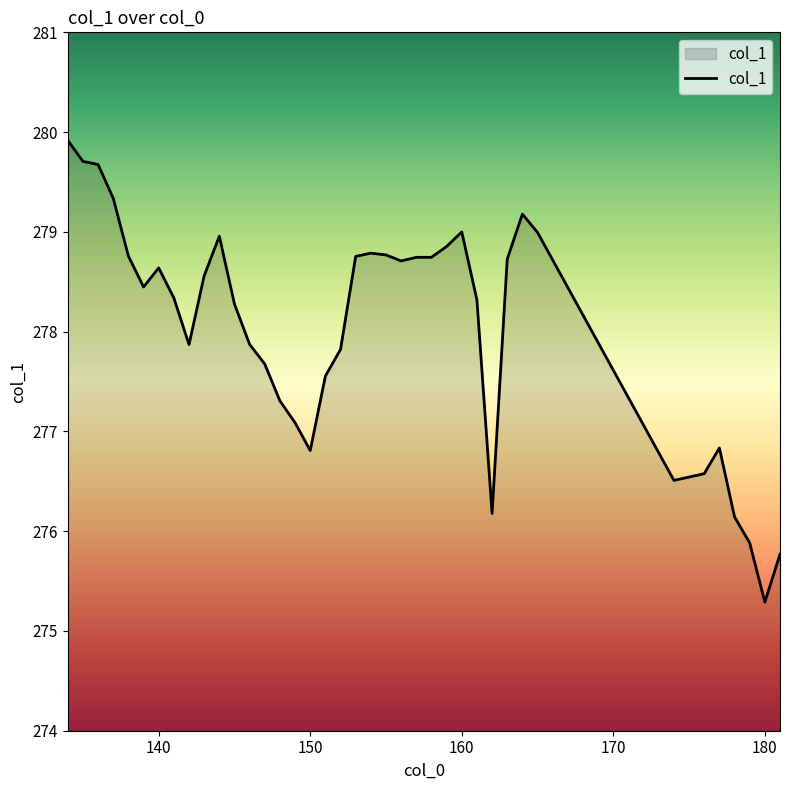

What is the smallest value displayed?

275.3